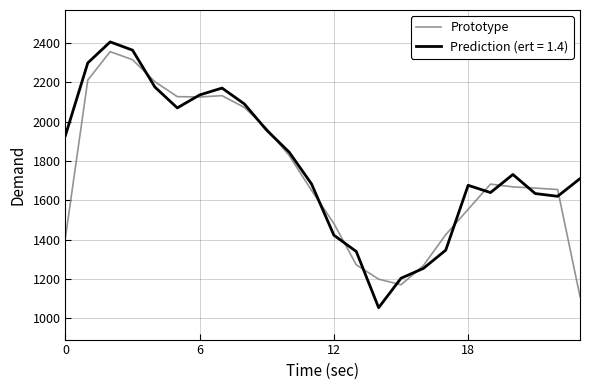

Which series has the widest spread of values?

Prediction (ert = 1.4)